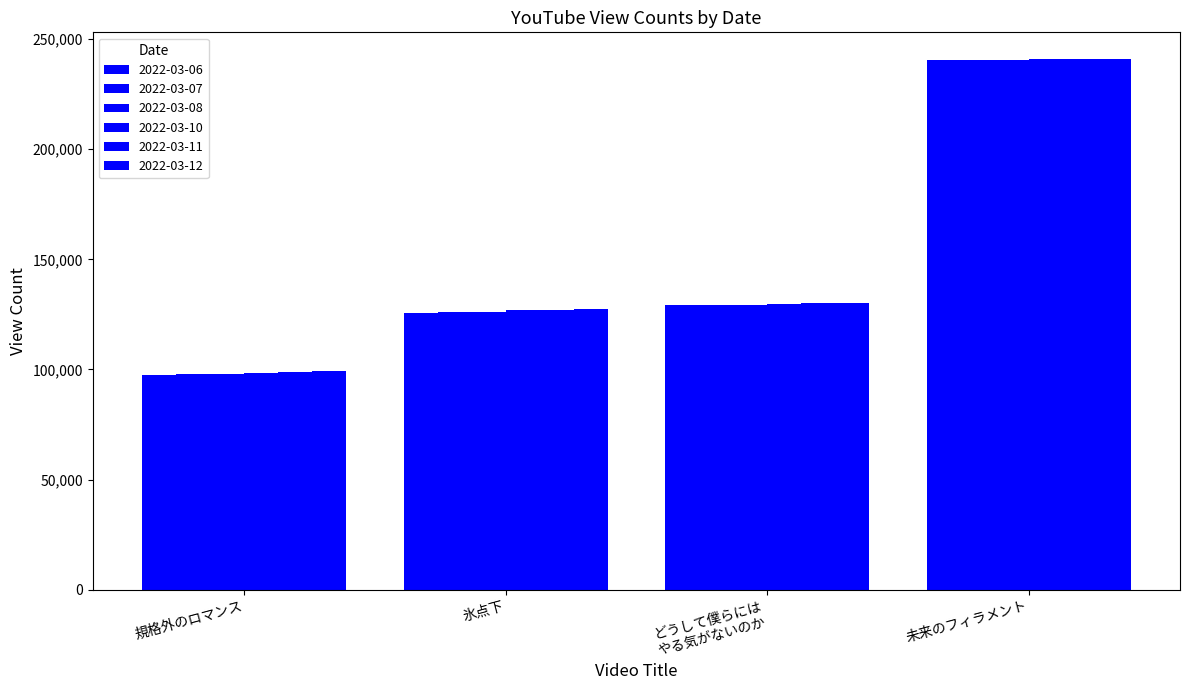

How many data points does each series have?

4